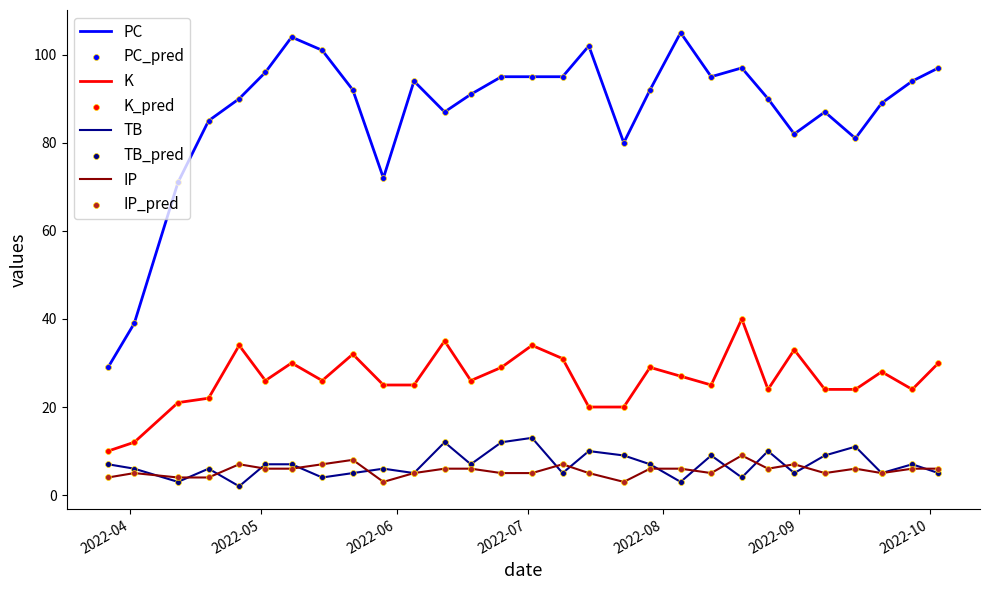

Which series has the largest total across all categories?

PC